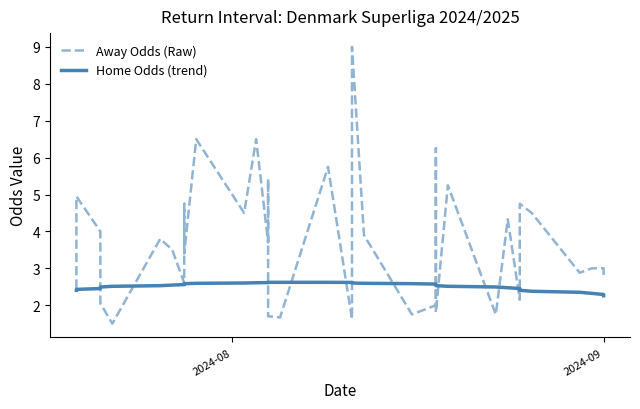

What is the sum of all Away Odds (Raw) values?

146.4